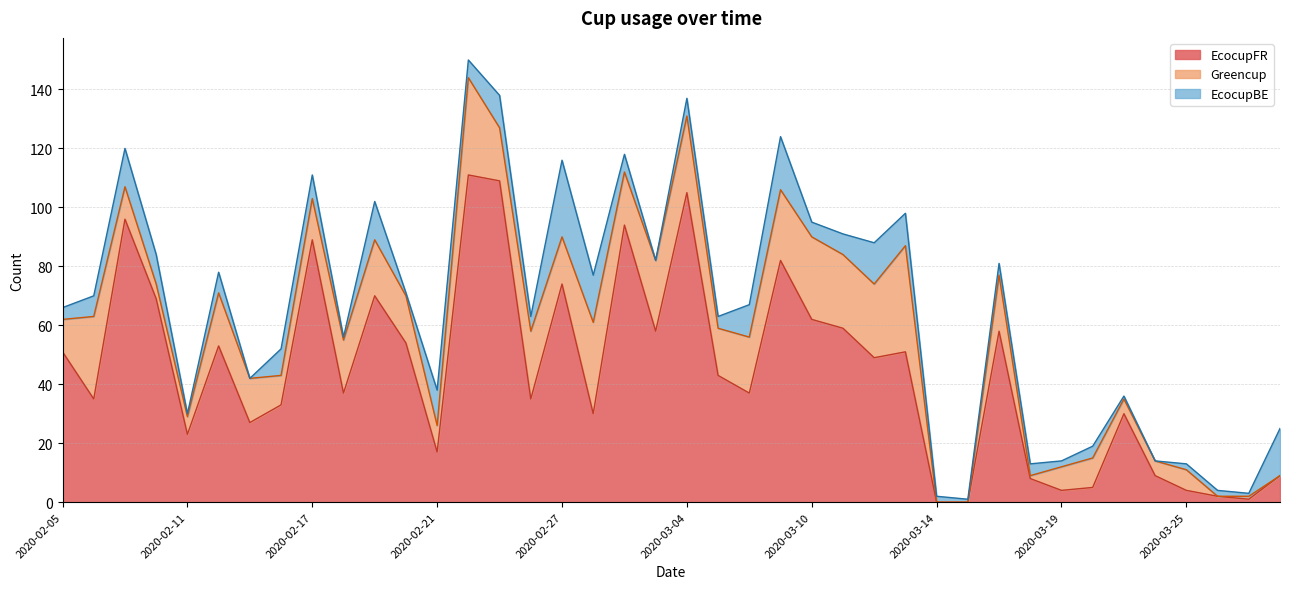

Does the chart have visible grid lines?

Yes